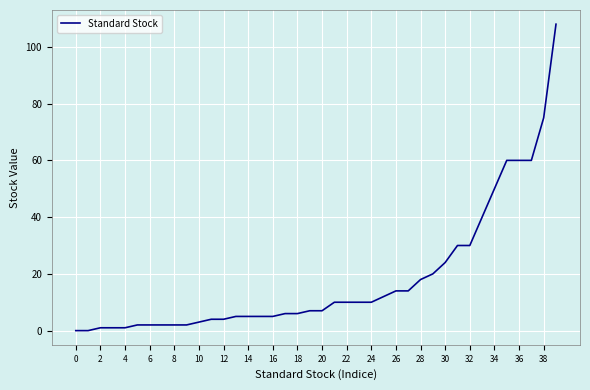

What is the maximum value shown in the chart?

108